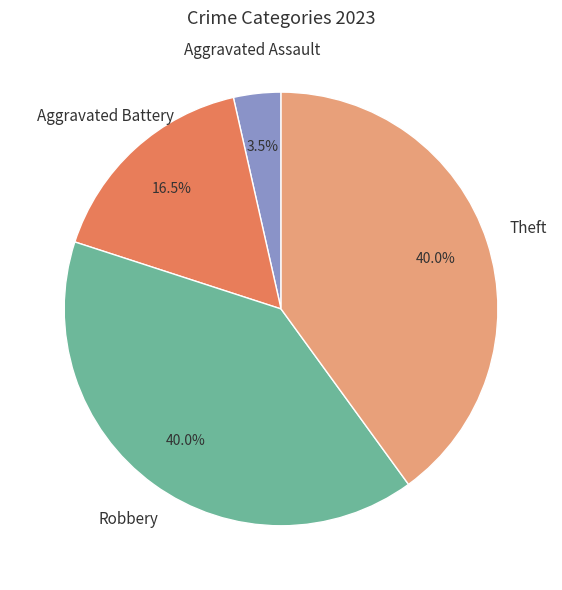

Does Robbery account for over 50% of the chart?

No